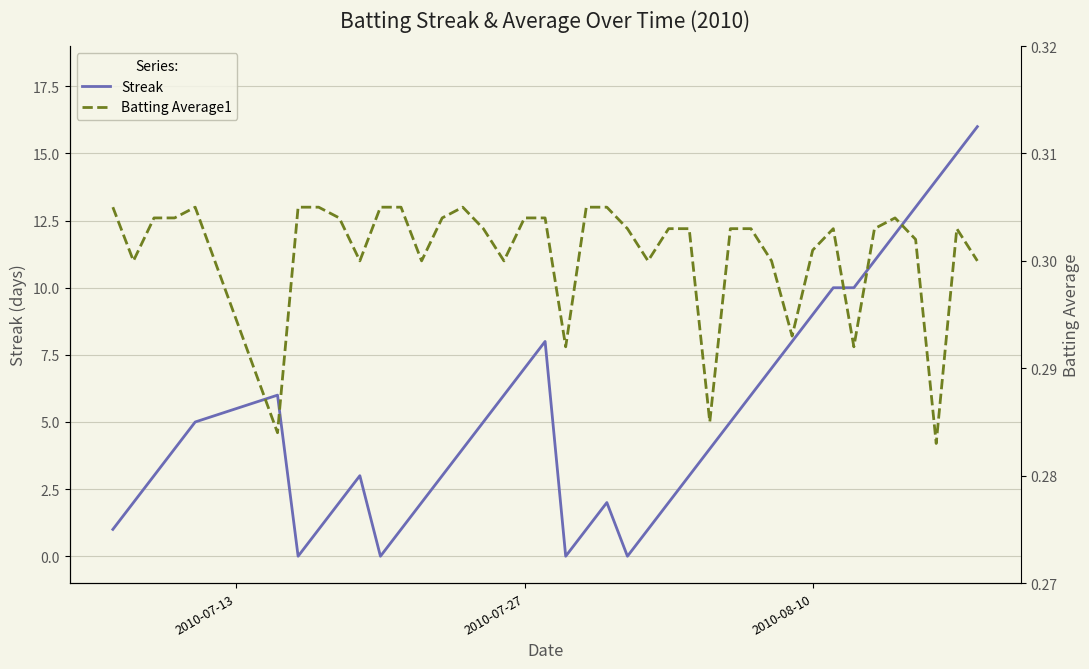

How many intersections are there between Batting Average1 and Streak?

8